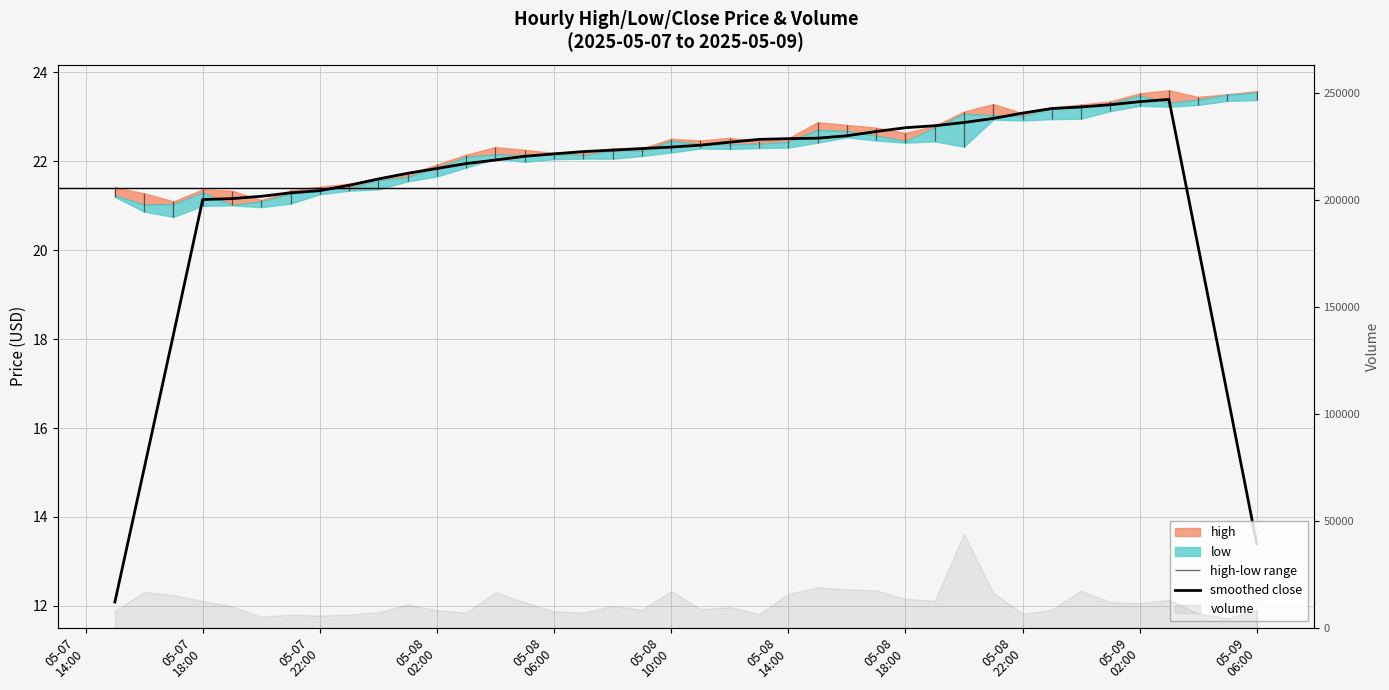

How many interior local peaks (higher than both neighbors) does the data have?

1